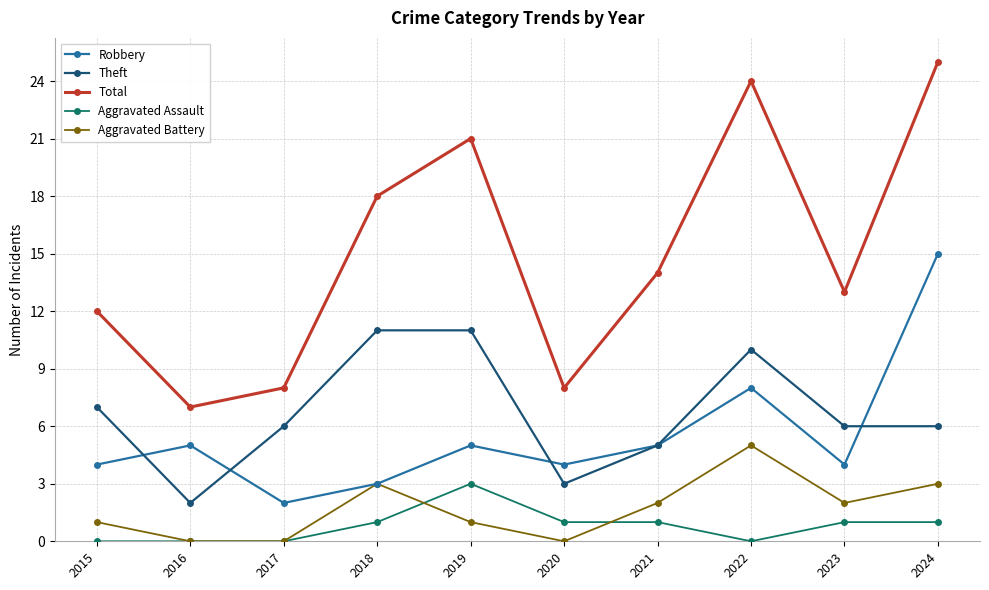

Which series has the largest total across all categories?

Total